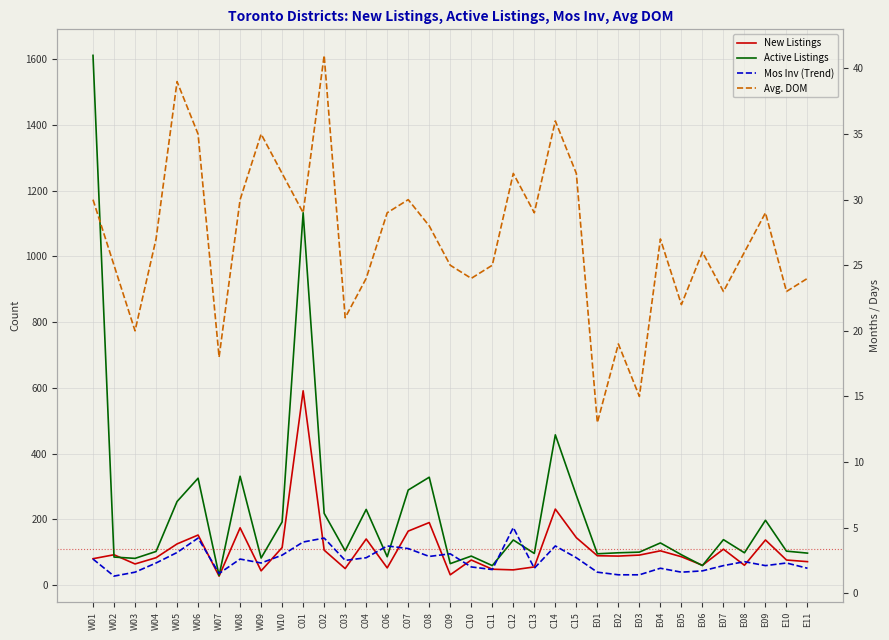

What is the difference between the highest and lowest values at C06?

82.4